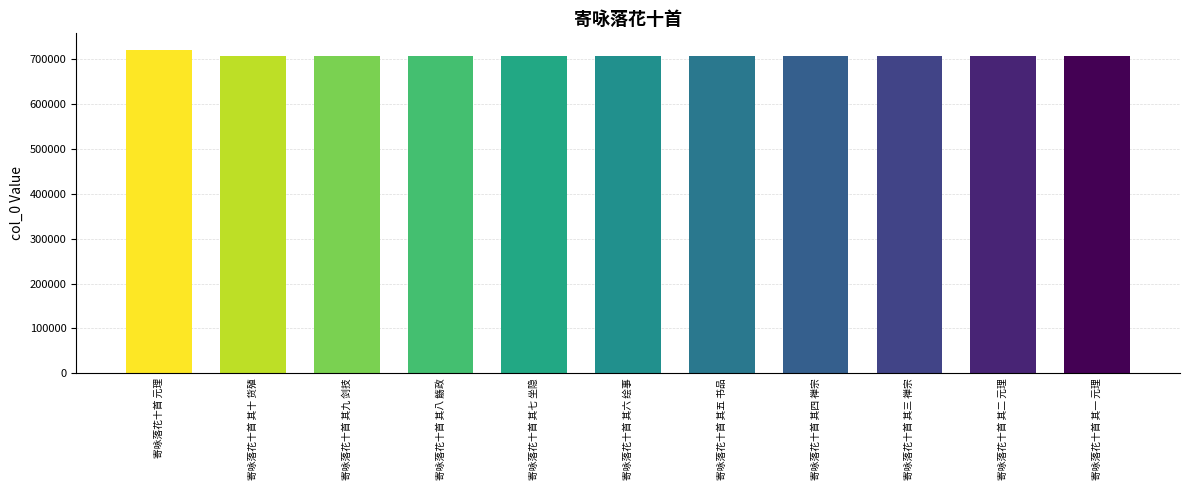

How many series are shown in this chart?

1